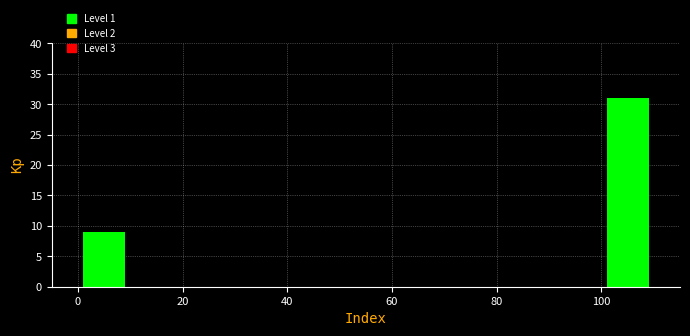

Reading left to right, list every bar in this chart as the range it spans on the x-axis followed by its height. The values are not printed on the chart, so give them approximately, as read against the axis.

0 to 10: 9
10 to 20: 0
20 to 30: 0
30 to 40: 0
40 to 50: 0
50 to 60: 0
60 to 70: 0
70 to 80: 0
80 to 90: 0
90 to 100: 0
100 to 110: 31